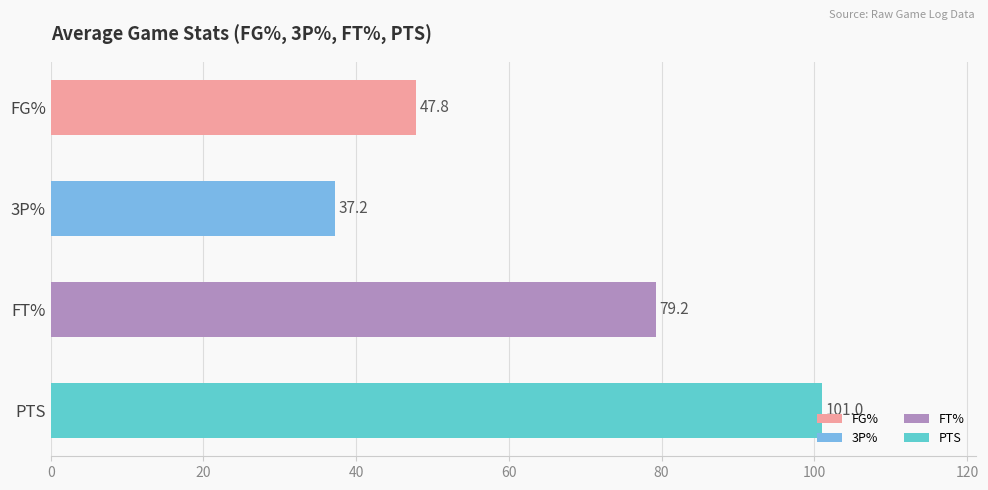

Which series has the largest total across all categories?

PTS